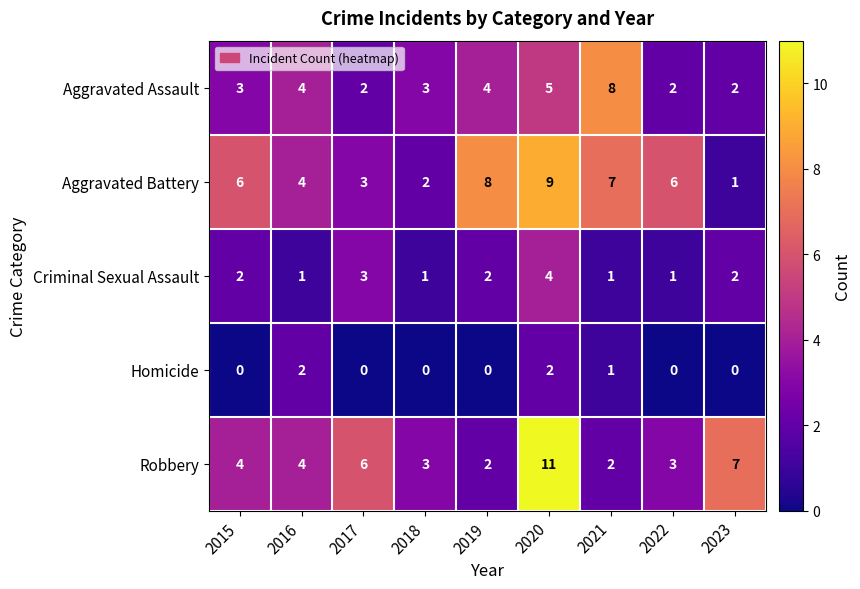

What is the difference between the second highest and second lowest values in the Robbery series?

5